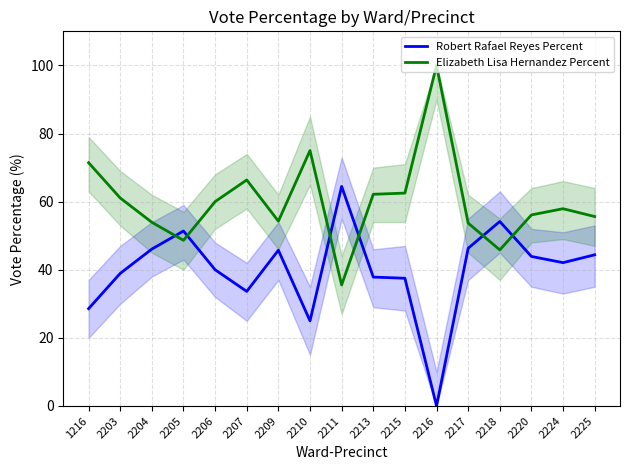

At which category is the sum across all series the highest?

1216